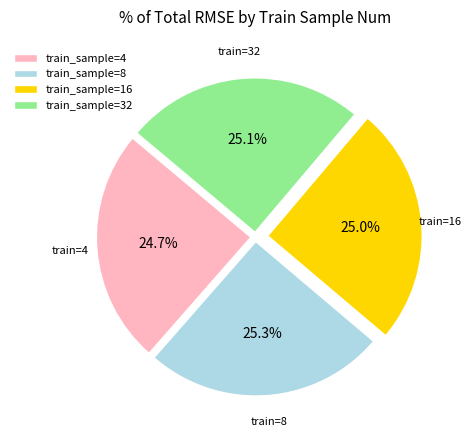

What percentage is NOT represented by train_sample=4?

75.3%